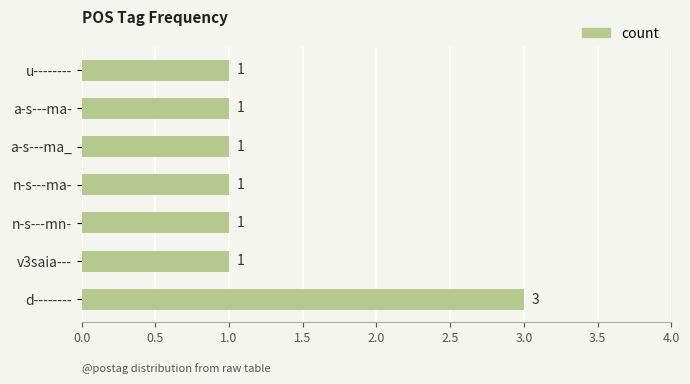

True or false: the data shows 1 at v3saia---.

True